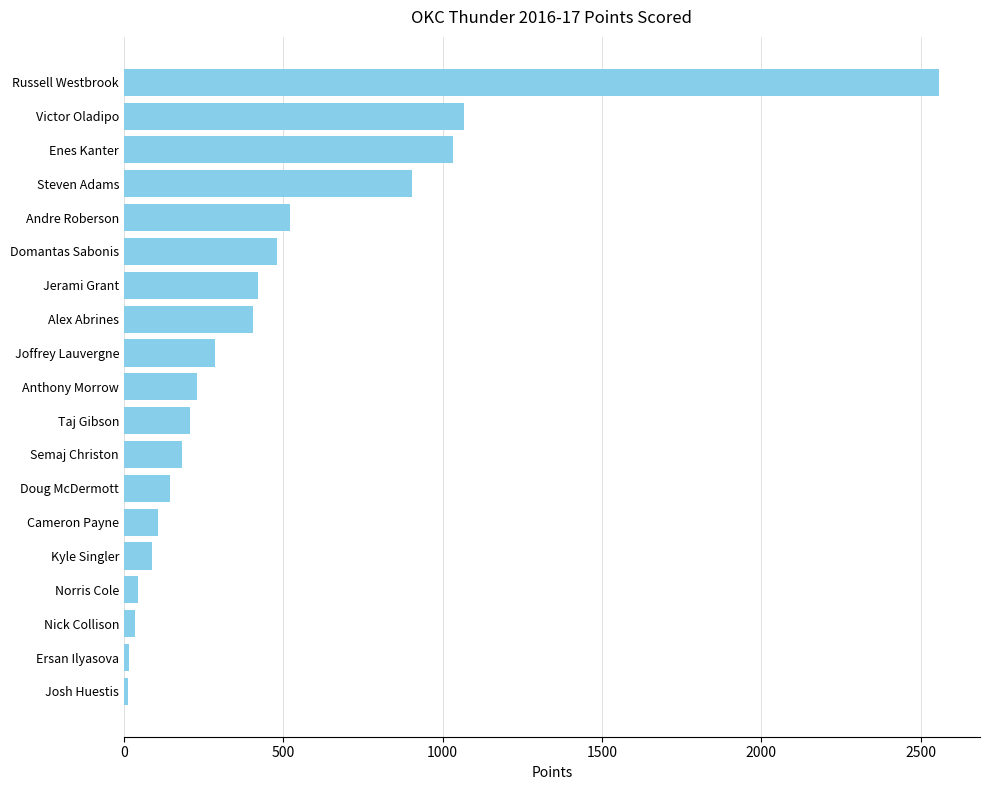

What is the label of the 9th bar from the bottom?

Taj Gibson